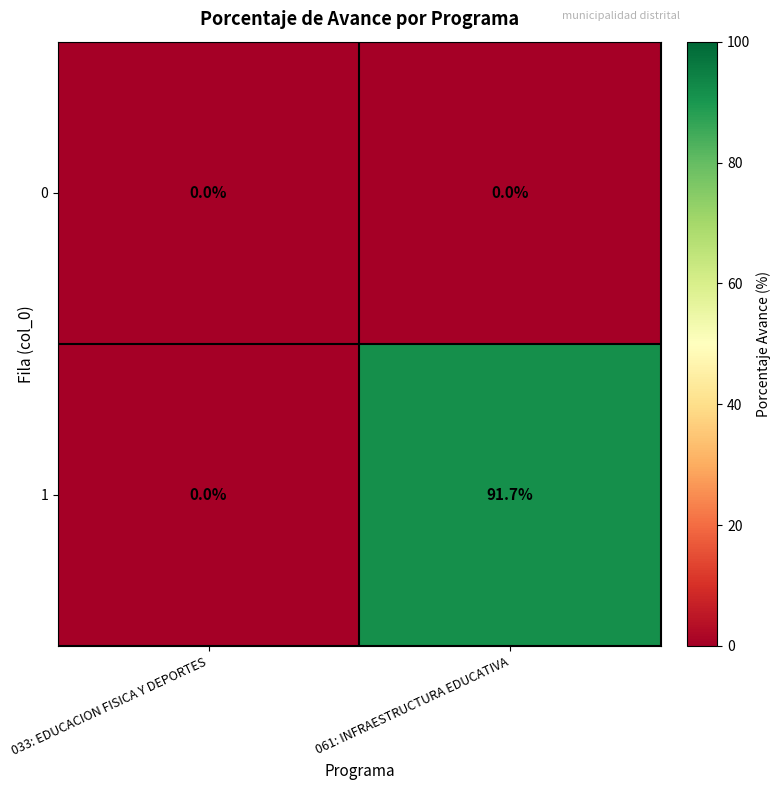

What is the spread (max minus min) of values at 061: INFRAESTRUCTURA EDUCATIVA?

91.7